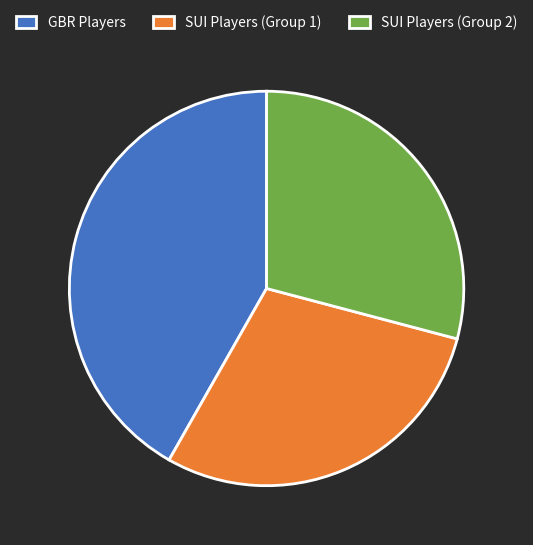

Between GBR Players and SUI Players (Group 1), which is larger?

GBR Players